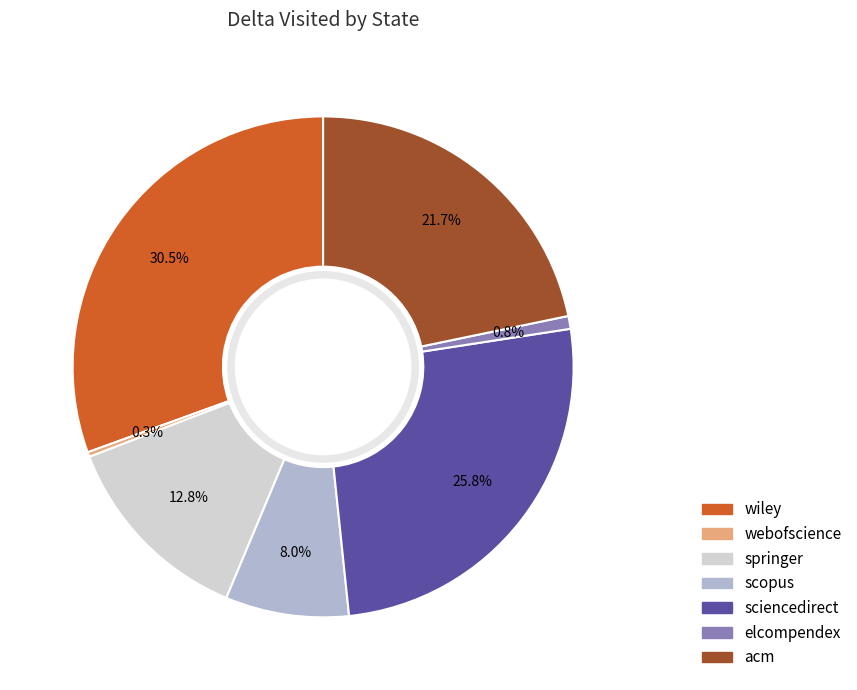

Which has a higher value, webofscience or elcompendex?

elcompendex